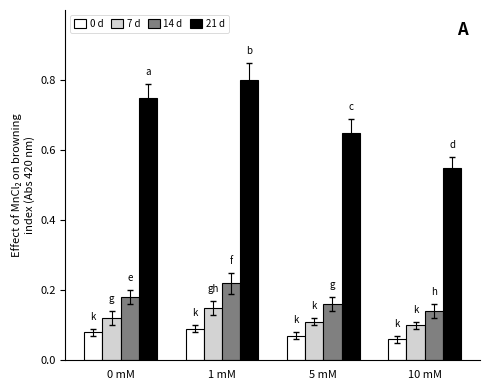

What is the difference between the highest and lowest values at 10 mM?

0.5